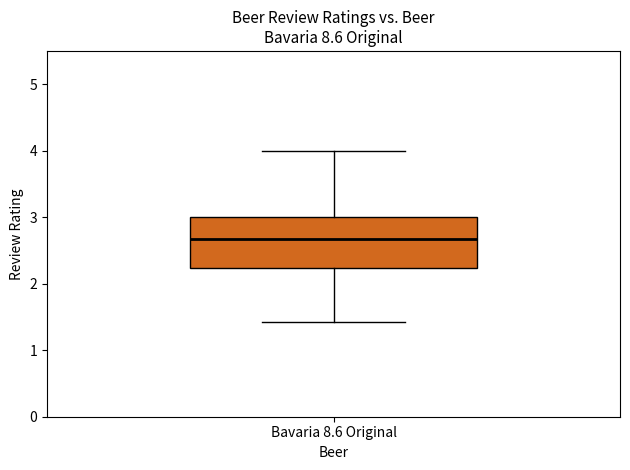

Read this box plot against the y-axis: the position of the median line, the range covered by the box, and the ends of both whiskers. The values are not printed on the chart, so give them approximately, as read against the axis.

median 2.7, box 2.2 to 3.0, whiskers 1.4 to 4.0